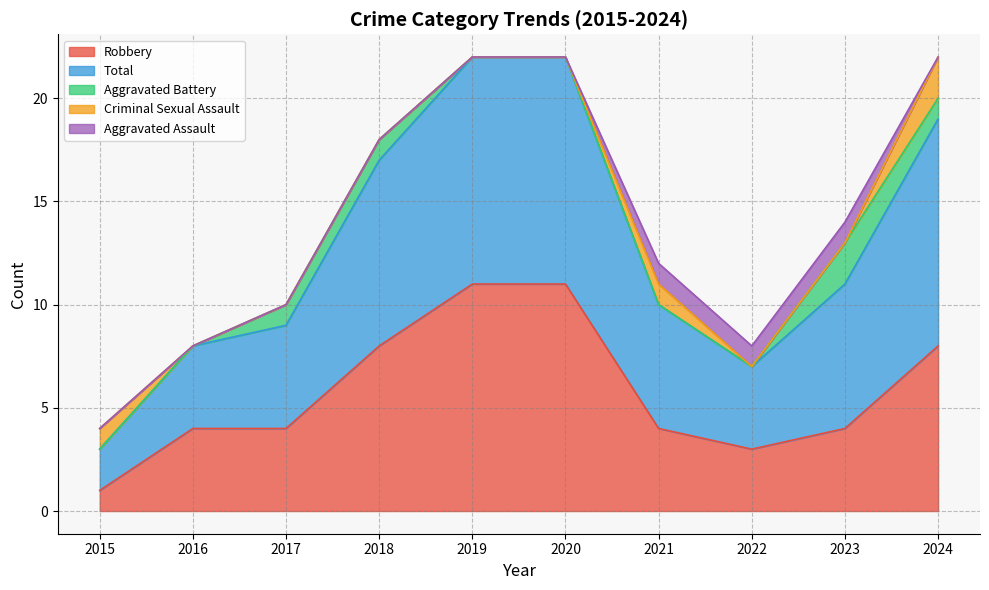

Reading right to left, list all the values displayed in this chart.

Robbery: 8	4	3	4	11	11	8	4	4	1
Total: 11	7	4	6	11	11	9	5	4	2
Aggravated Battery: 1	2	0	0	0	0	1	1	0	0
Criminal Sexual Assault: 2	0	0	1	0	0	0	0	0	1
Aggravated Assault: 0	1	1	1	0	0	0	0	0	0